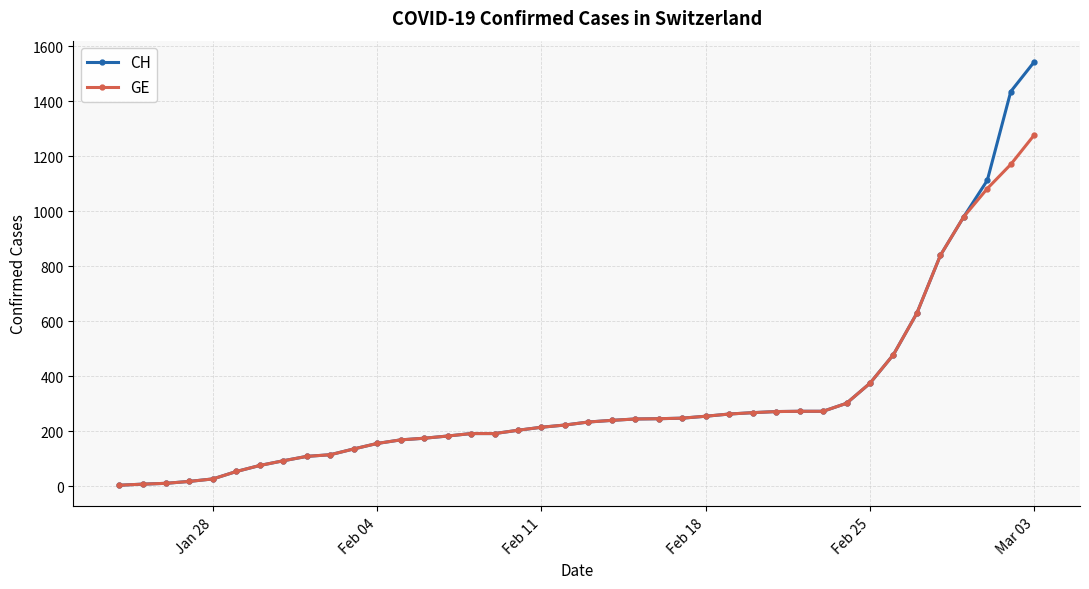

List the series in order of their peak value, lowest first.

GE, CH